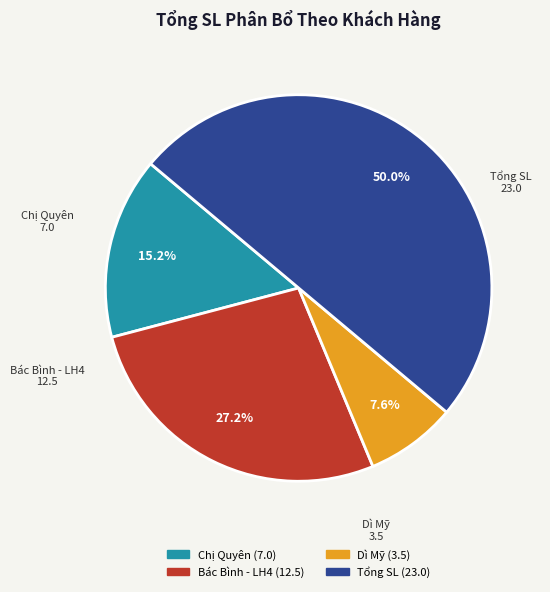

Do Bác Bình - LH4 and Tổng SL together represent more than half of the pie?

Yes